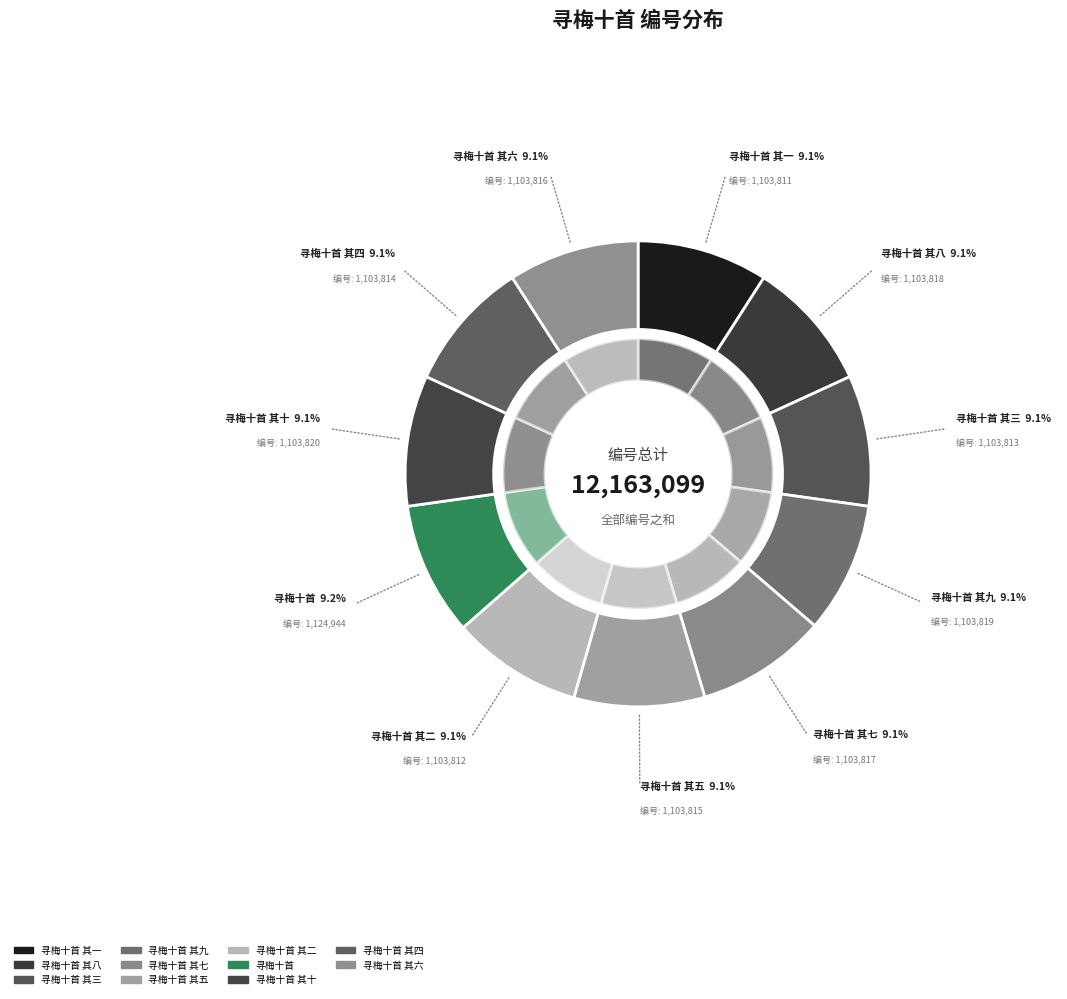

The 寻梅十首 其八 slice represents 9% of the pie. True or false?

True